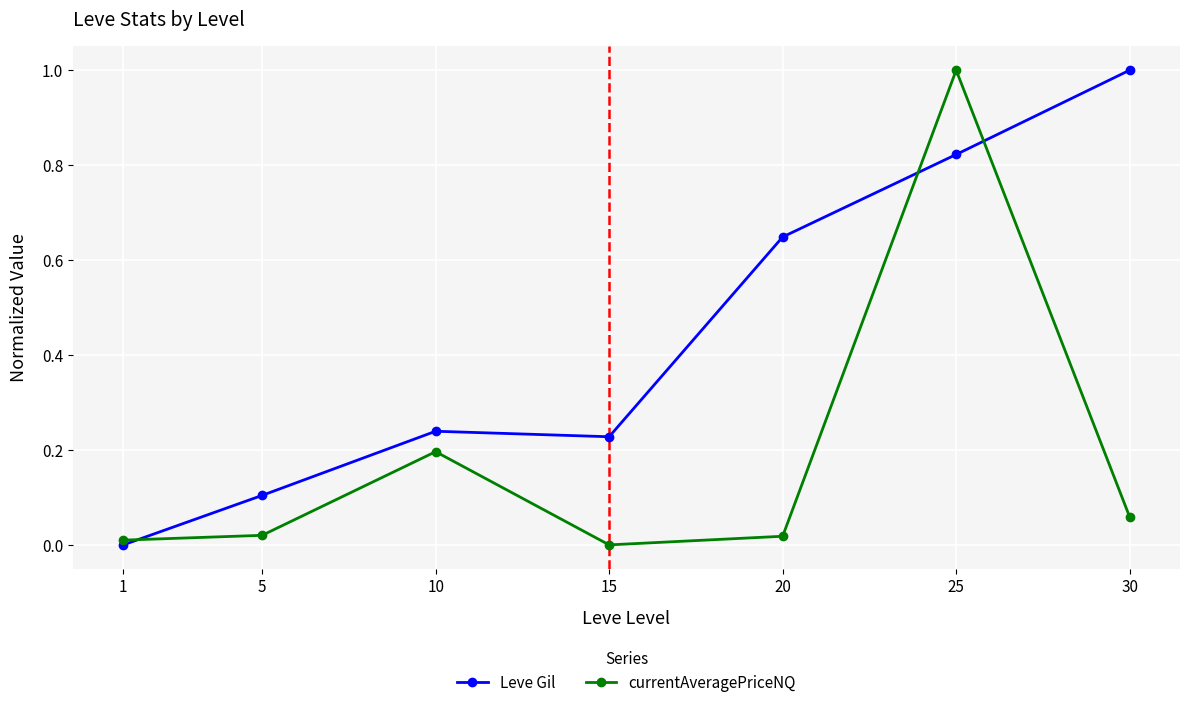

Where is the first local minimum for Leve Gil?

15